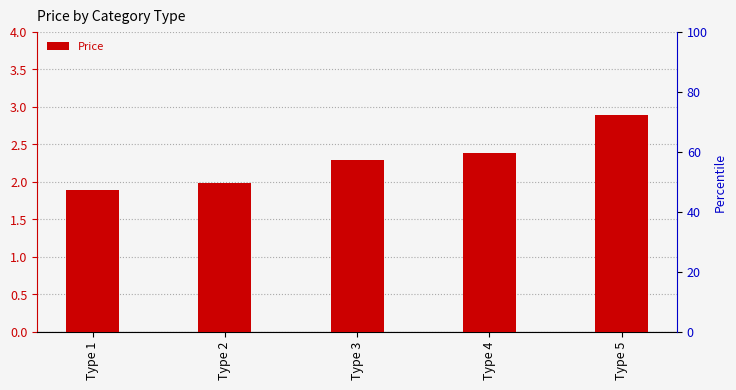

Rank the categories by value from lowest to highest.

Type 1, Type 2, Type 3, Type 4, Type 5